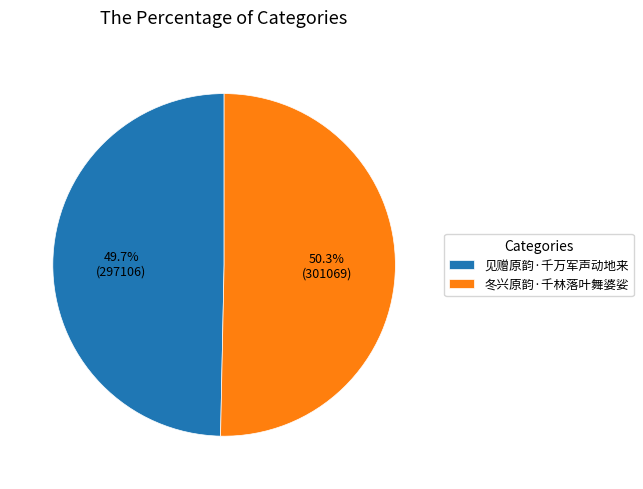

Which slice is the smallest?

见赠原韵·千万军声动地来